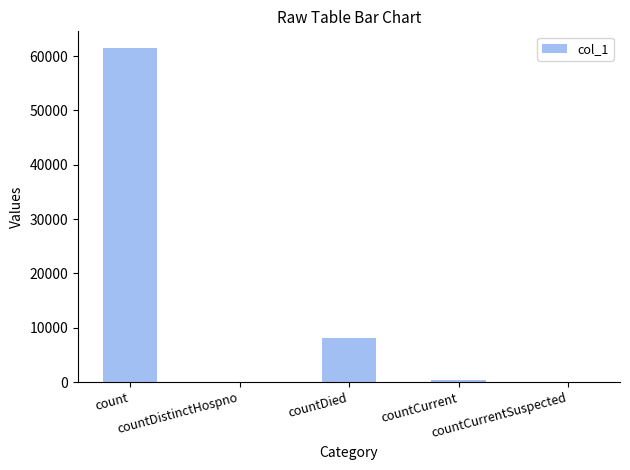

How many data points does each series have?

5